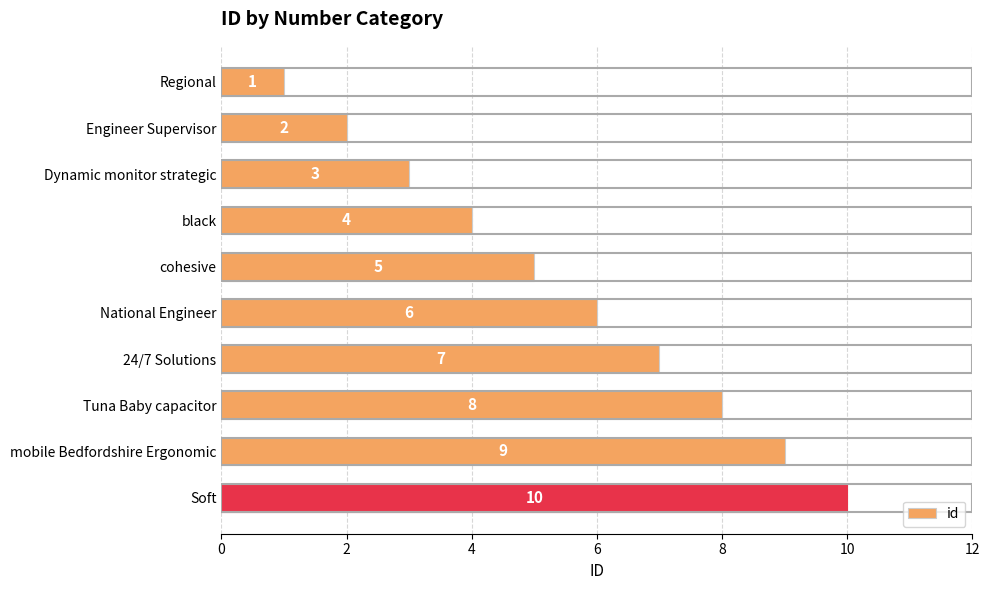

What is the label of the 10th bar from the bottom?

Regional